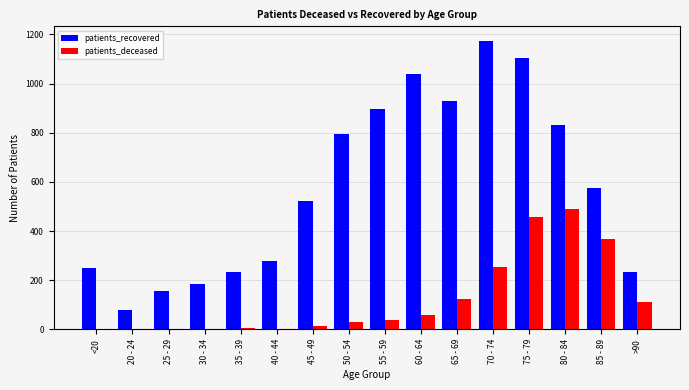

What is the sum of all patients_recovered values?

9282